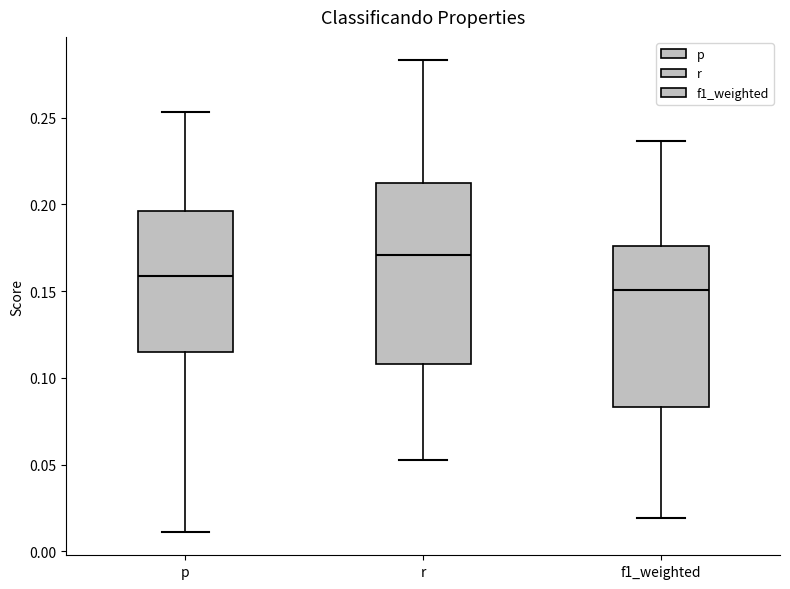

Reading left to right, transcribe this box plot: for each box, give where its median line is, the range the box spans, and where its two whiskers end, as read against the y-axis. The values are not printed on the chart, so give them approximately, as read against the axis.

p: median 0.160, box 0.115 to 0.195, whiskers 0.010 to 0.255
r: median 0.170, box 0.110 to 0.210, whiskers 0.055 to 0.285
f1_weighted: median 0.150, box 0.085 to 0.175, whiskers 0.020 to 0.235